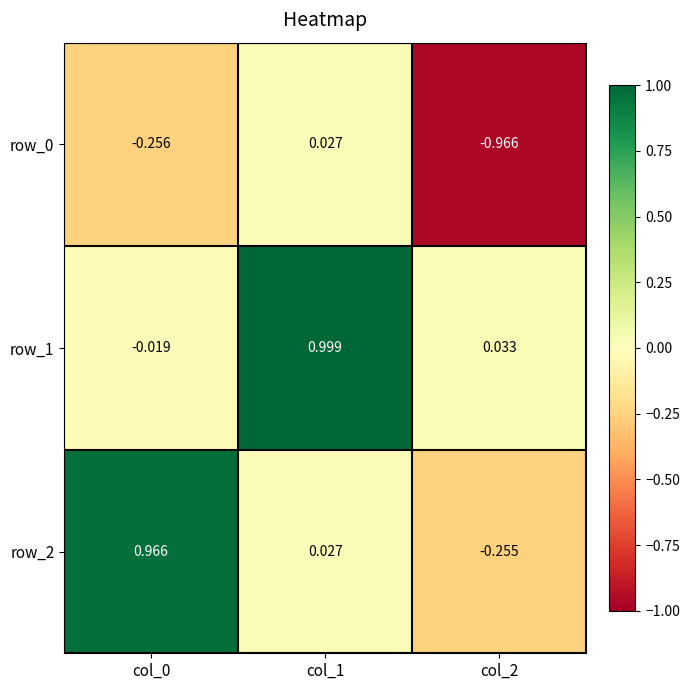

Is the value of row_1 at col_1 greater than the value of row_2 at col_0?

Yes